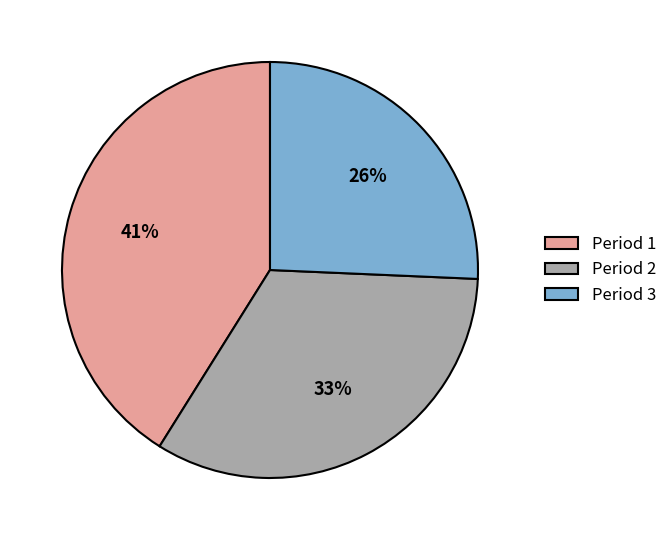

Rank the categories by value from lowest to highest.

Period 3, Period 2, Period 1